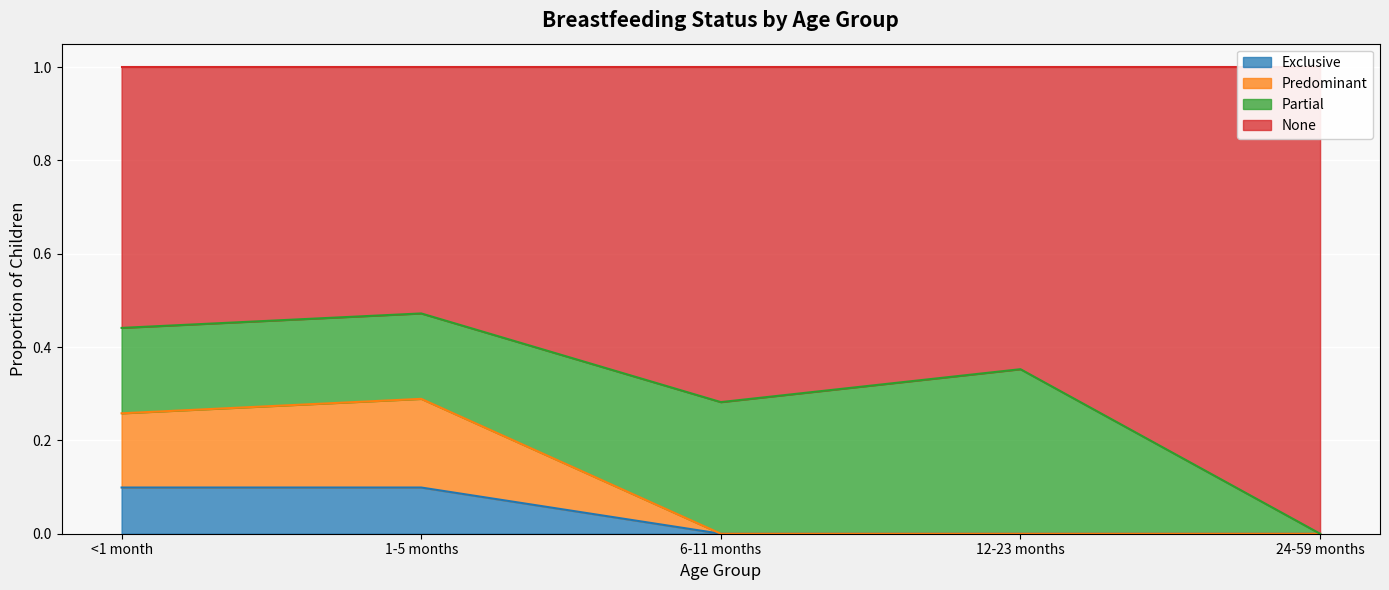

The value of Exclusive at <1 month is 0.1. True or false?

True